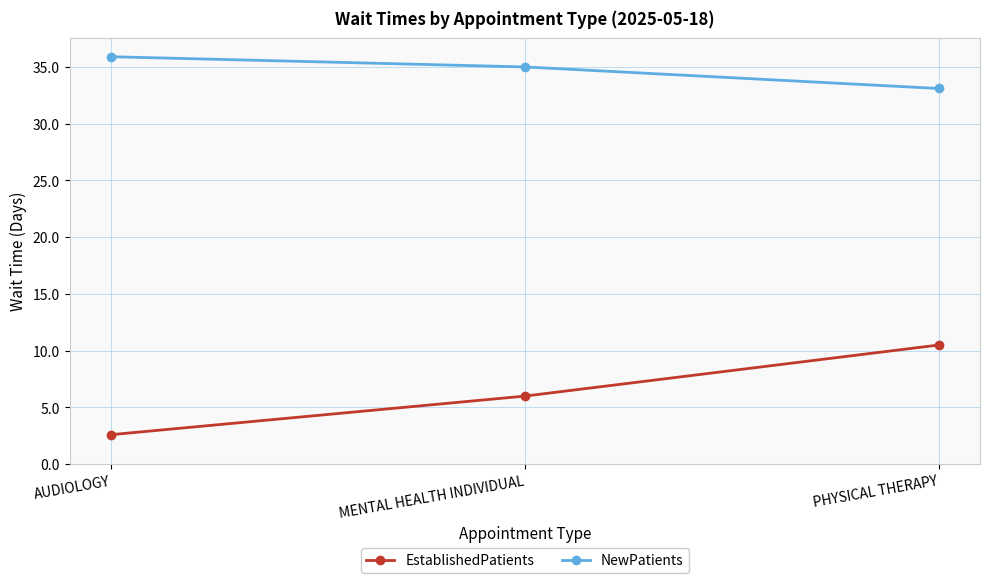

At how many categories does at least one series exceed 22?

3